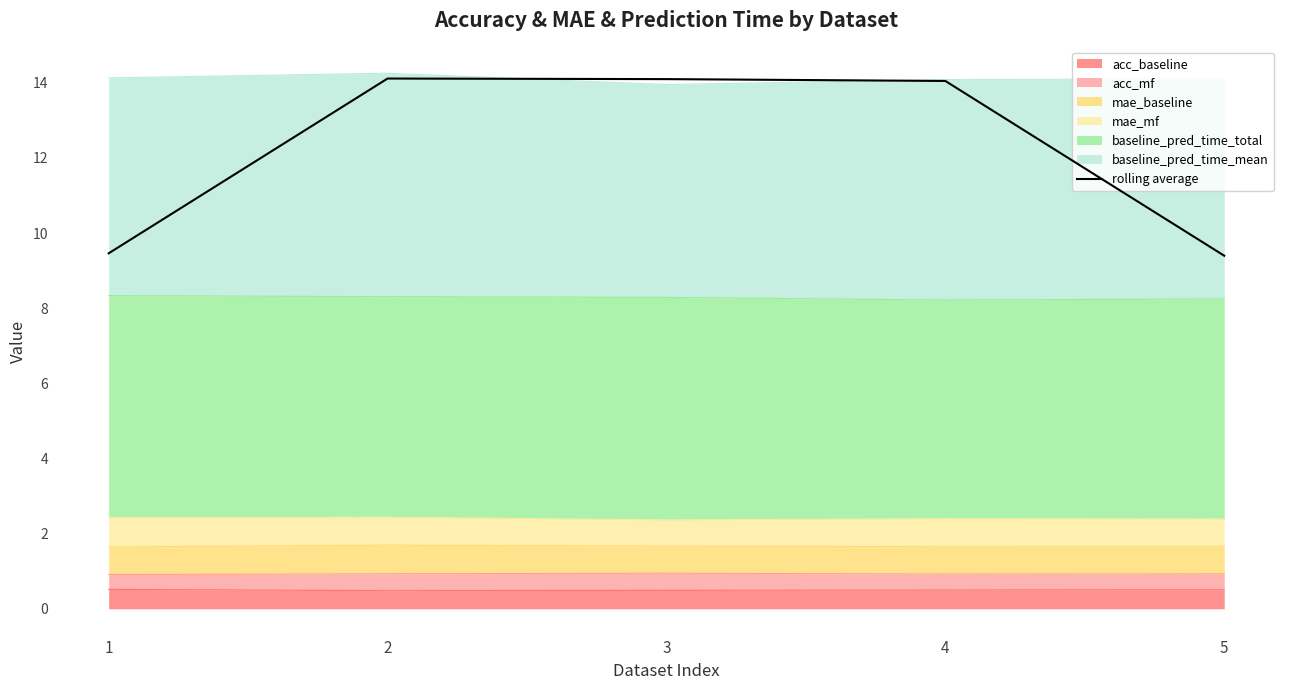

What is the average value?

12.2